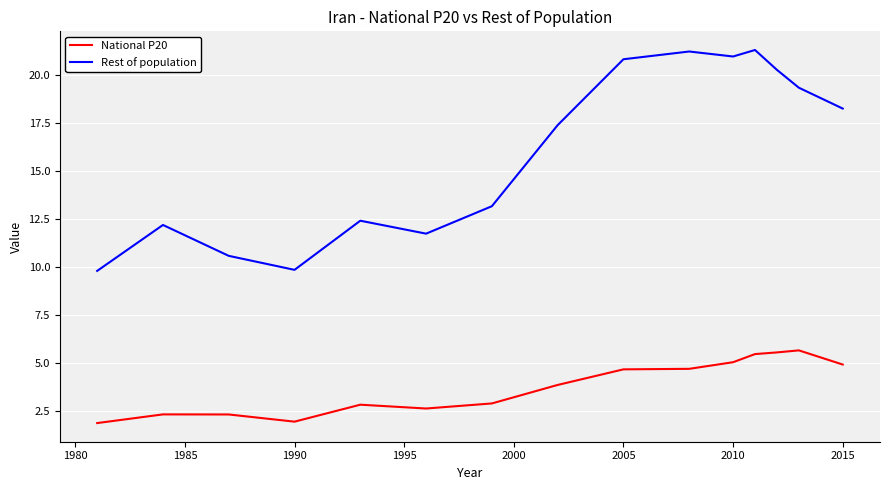

True or false: Rest of population and National P20 intersect in this chart.

False